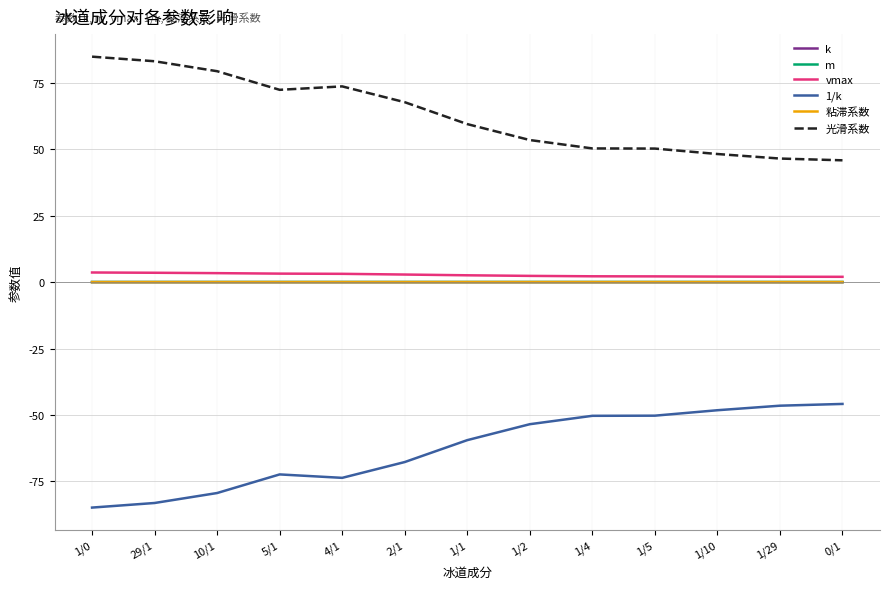

What is the difference between the maximum and minimum values in the 光滑系数 series?

39.0